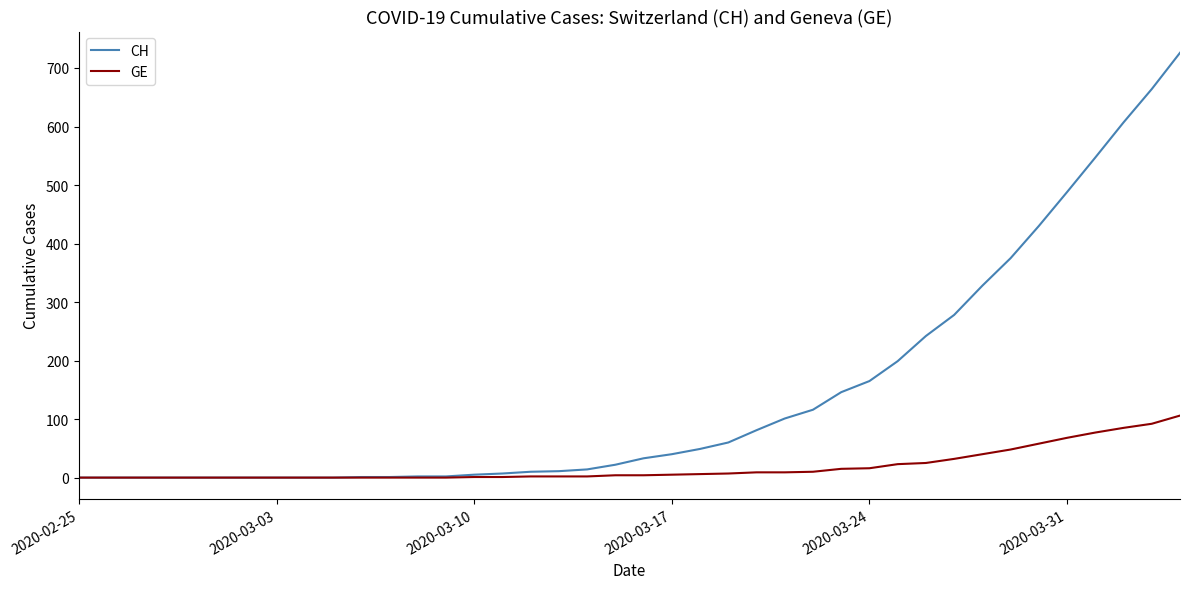

Which series has the largest total across all categories?

CH